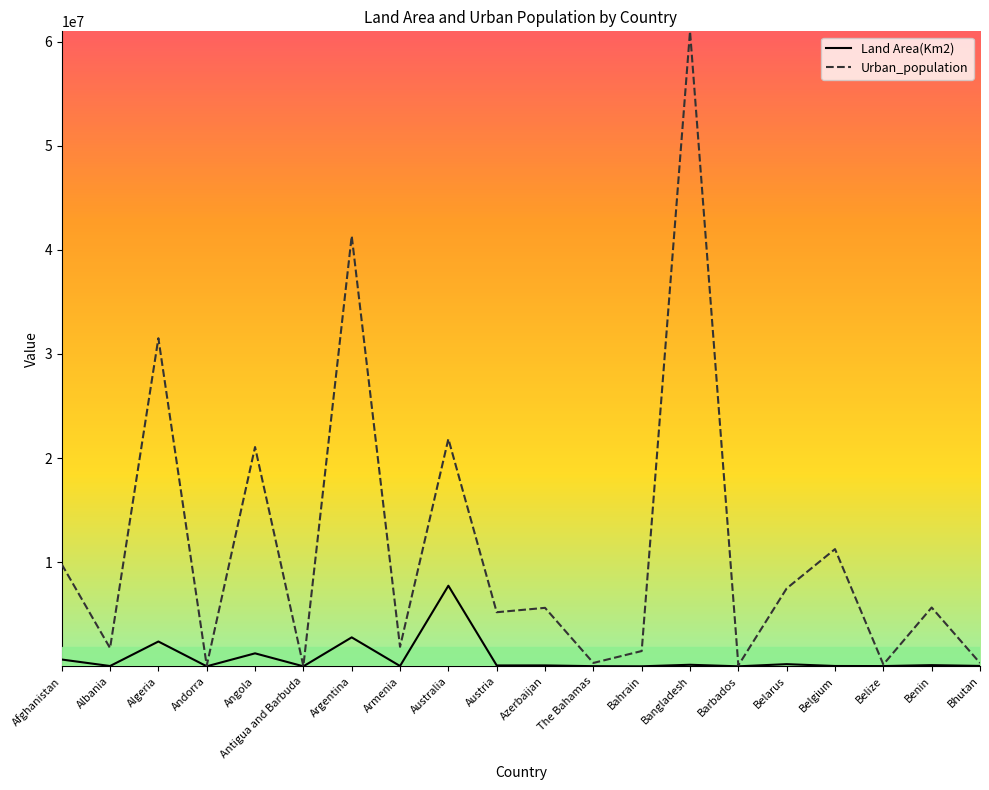

Which series has the largest total across all categories?

Urban_population